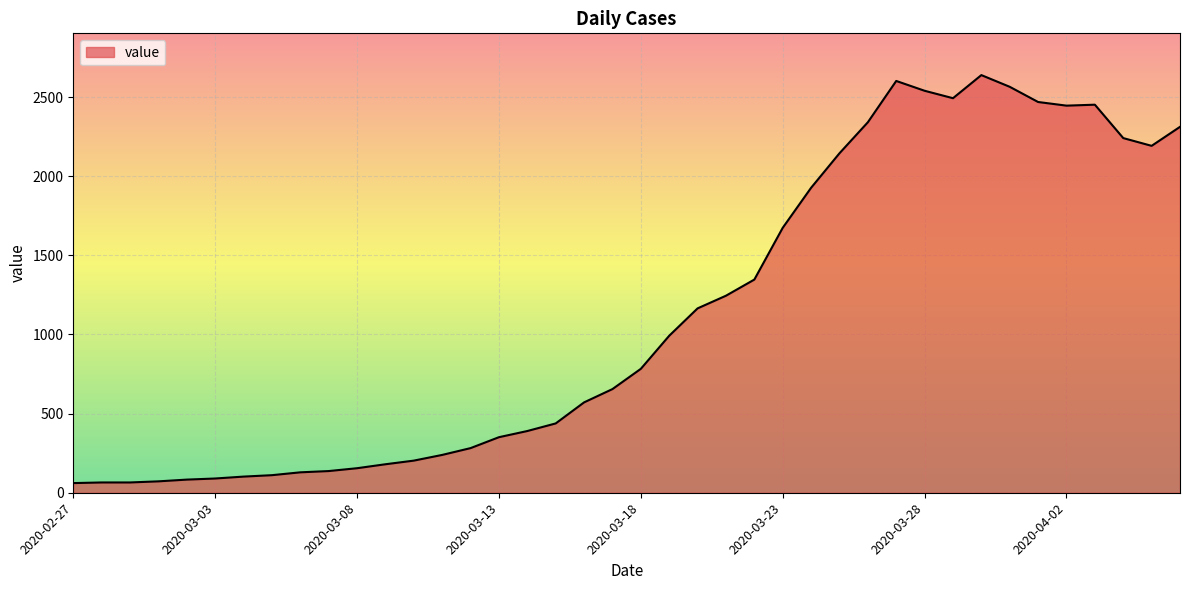

What is the difference between the maximum and minimum values?

2578